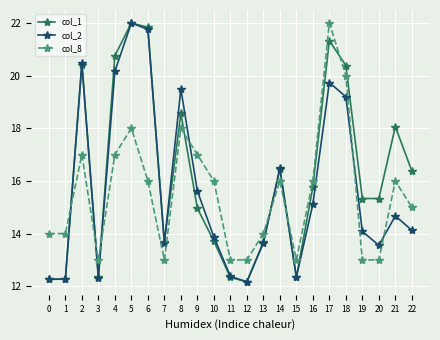

What is the spread (max minus min) of values at 19?

2.3